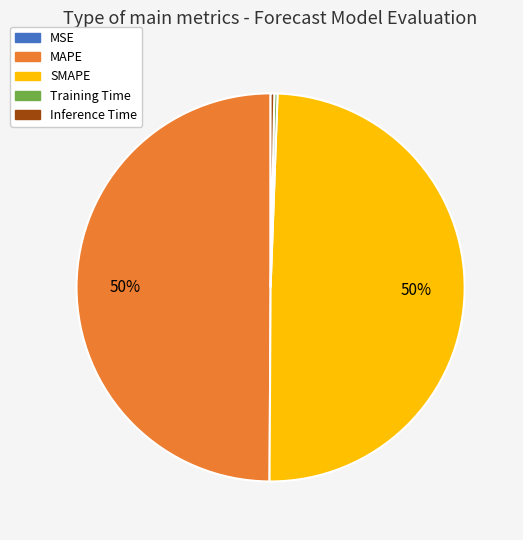

To the nearest percent, what is the combined percentage of SMAPE and Inference Time?

50%